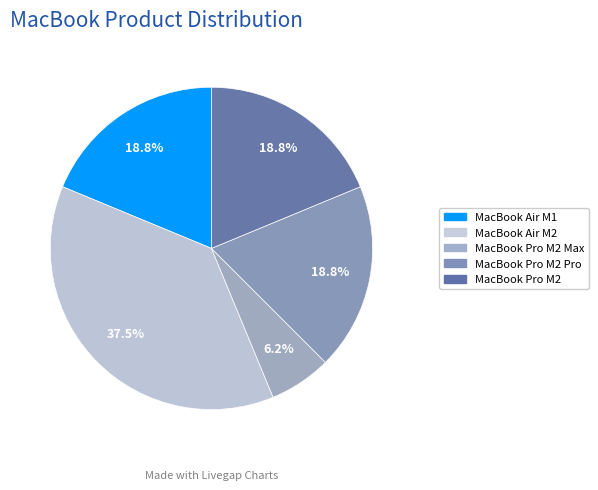

Does any single category account for the majority?

No